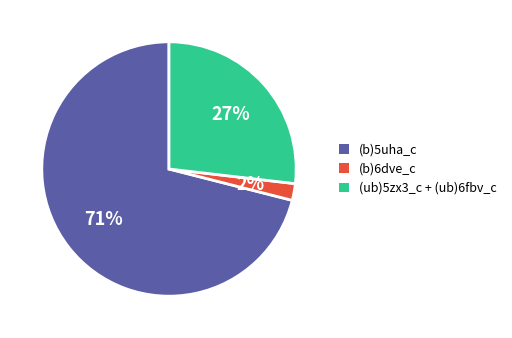

Which slice is the smallest?

(b)6dve_c